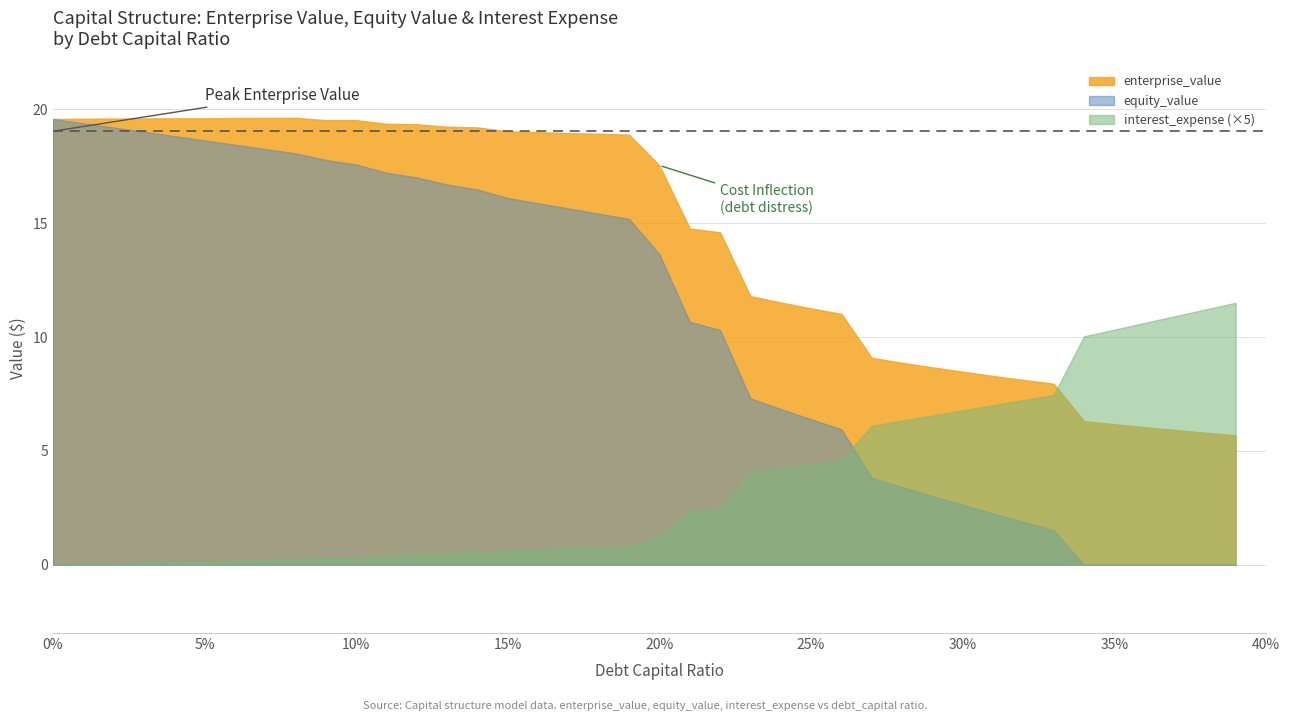

Rank the series by their maximum value, from highest to lowest.

enterprise_value, equity_value, interest_expense